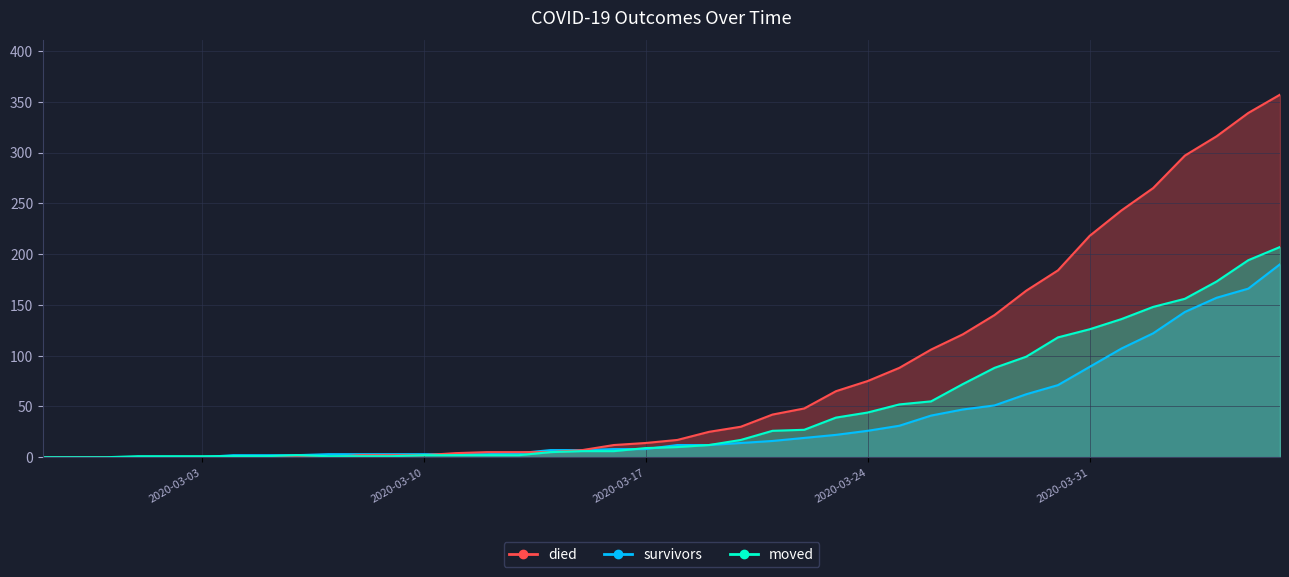

What is the sum of all survivors values?

1456